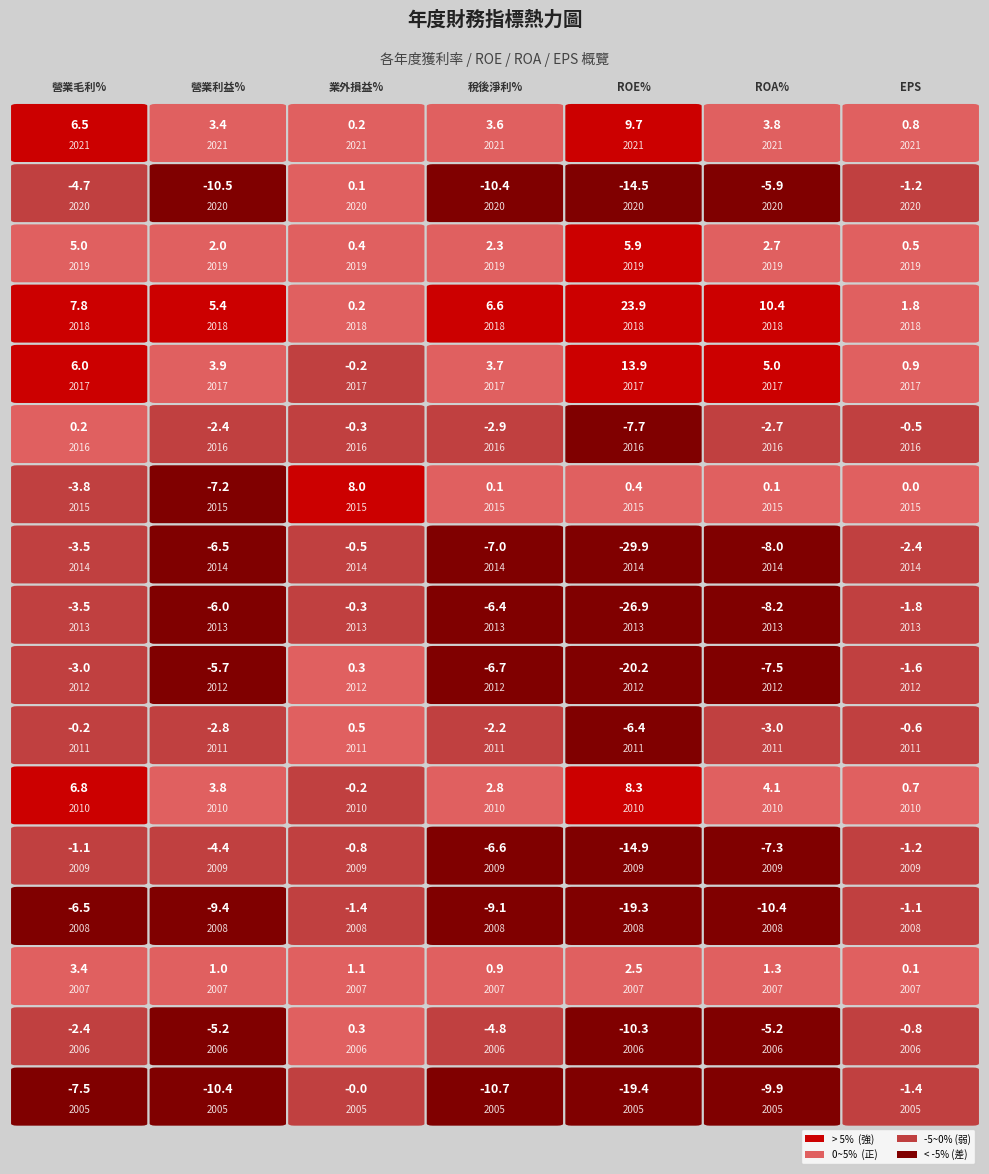

Reading left to right, extract all data points from this chart.

2021: 6.5	3.4	0.2	3.6	9.7	3.8	0.8
2020: -4.7	-10.5	0.1	-10.4	-14.5	-5.9	-1.2
2019: 5.0	2.0	0.4	2.3	5.9	2.7	0.5
2018: 7.8	5.4	0.2	6.6	23.9	10.4	1.8
2017: 6.0	3.9	-0.2	3.7	13.9	5.0	0.9
2016: 0.2	-2.4	-0.3	-2.9	-7.7	-2.7	-0.5
2015: -3.8	-7.2	8.0	0.1	0.4	0.1	0.0
2014: -3.5	-6.5	-0.5	-7.0	-29.9	-8.0	-2.4
2013: -3.5	-6.0	-0.3	-6.4	-26.9	-8.2	-1.8
2012: -3.0	-5.7	0.3	-6.7	-20.2	-7.5	-1.6
2011: -0.2	-2.8	0.5	-2.2	-6.4	-3.0	-0.6
2010: 6.8	3.8	-0.2	2.8	8.3	4.1	0.7
2009: -1.1	-4.4	-0.8	-6.6	-14.9	-7.3	-1.2
2008: -6.5	-9.4	-1.4	-9.1	-19.3	-10.4	-1.1
2007: 3.4	1.0	1.1	0.9	2.5	1.3	0.1
2006: -2.4	-5.2	0.3	-4.8	-10.3	-5.2	-0.8
2005: -7.5	-10.4	-0.0	-10.7	-19.4	-9.9	-1.4